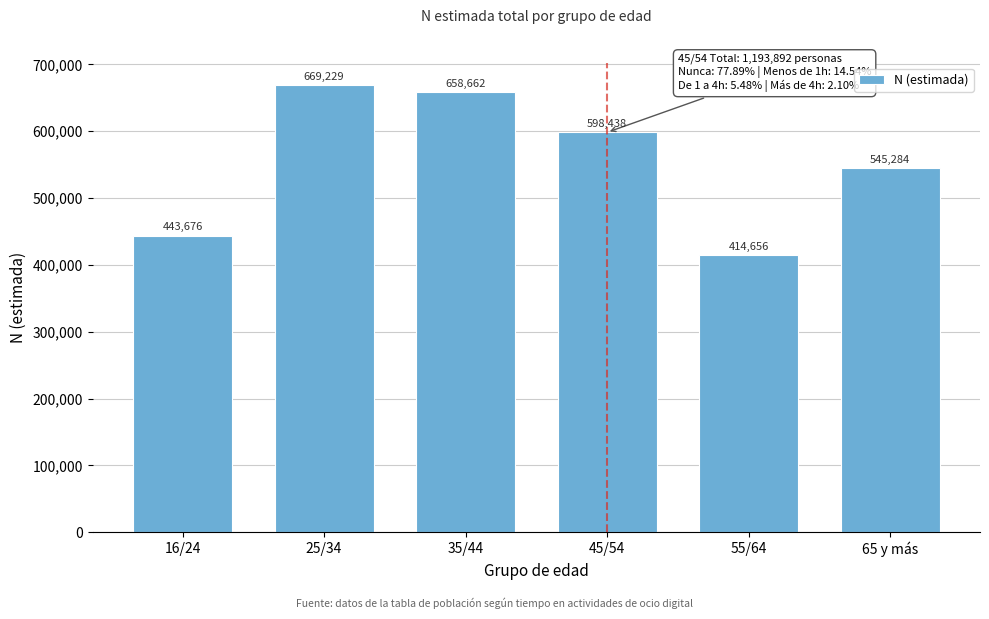

Reading left to right, what are all the values shown in this chart?

16/24=443676	25/34=669229	35/44=658662	45/54=598438	55/64=414656	65 y más=545284